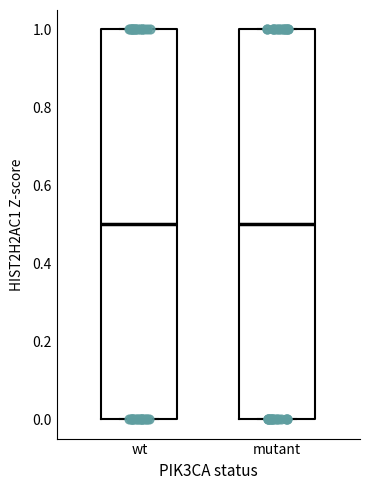

Reading left to right, read every box against the y-axis: the position of its median line, the range the box covers, and the ends of its whiskers. The values are not printed on the chart, so give them approximately, as read against the axis.

wt: median 0.5, box 0.0 to 1.0, whiskers 0.0 to 1.0
mutant: median 0.5, box 0.0 to 1.0, whiskers 0.0 to 1.0